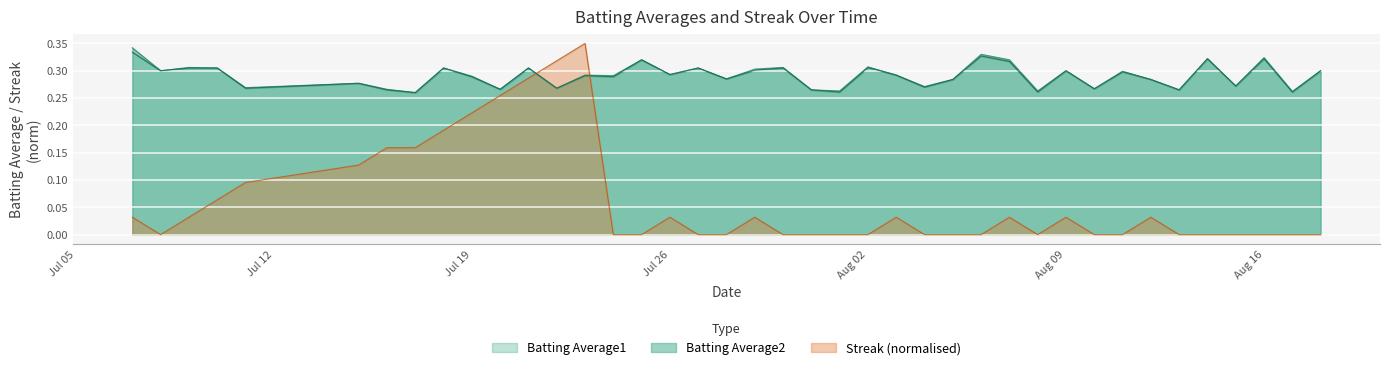

Which series ends up on top after the final intersection of Batting Average2 and Streak (normalised)?

Batting Average2